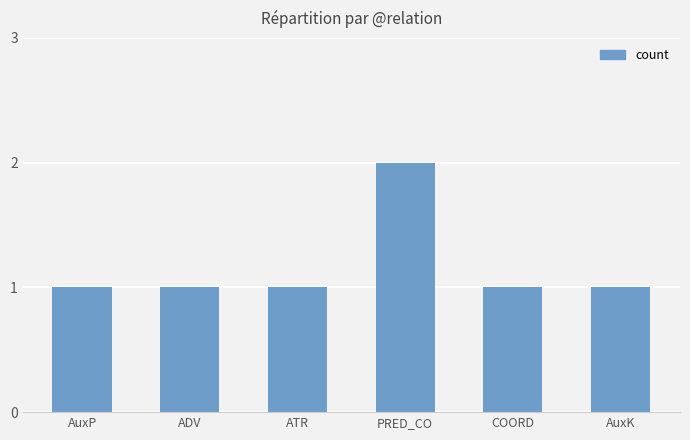

The value at COORD is 1. True or false?

True